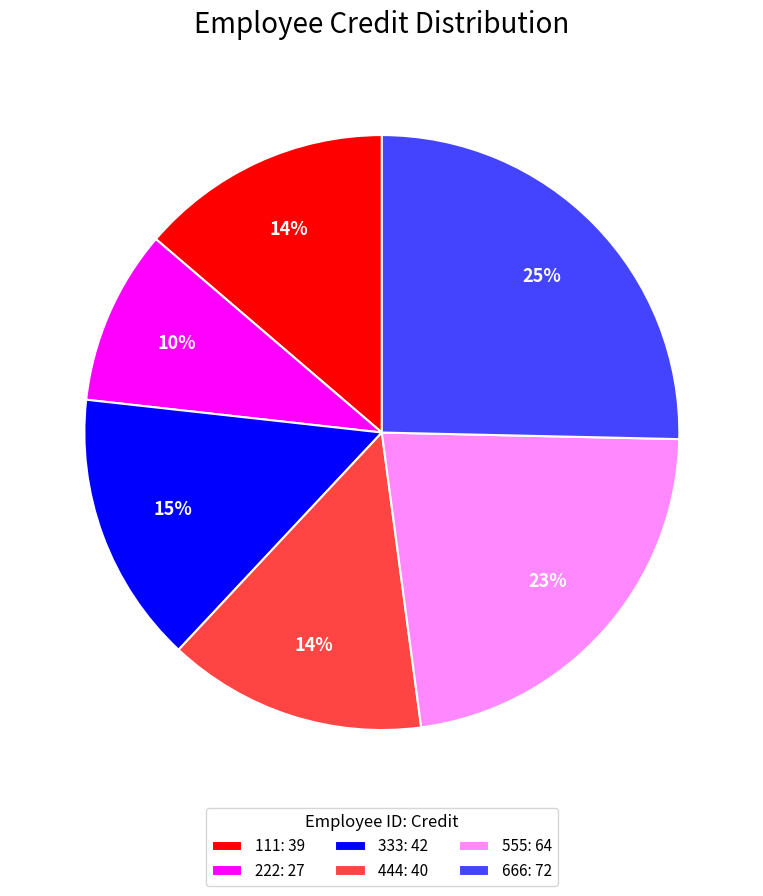

Approximately how many times larger is the value at 111: 39 compared to 333: 42?

0.9